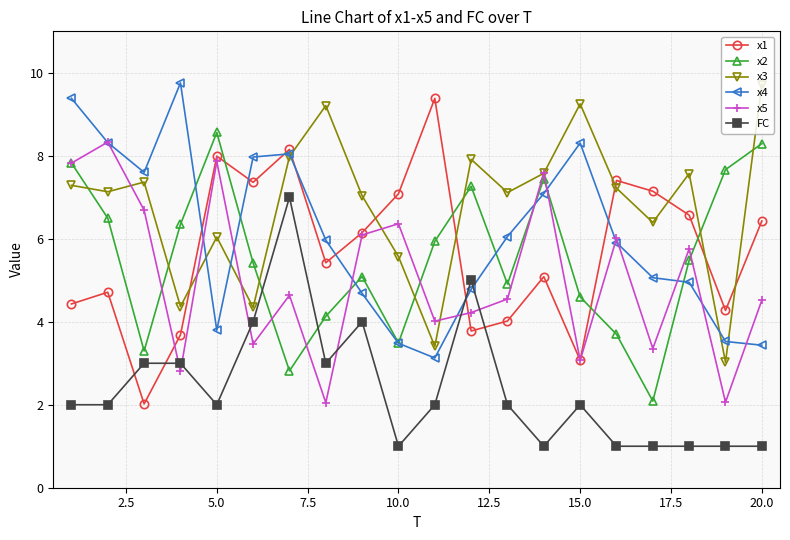

Is this an area chart (filled region under the line)?

No